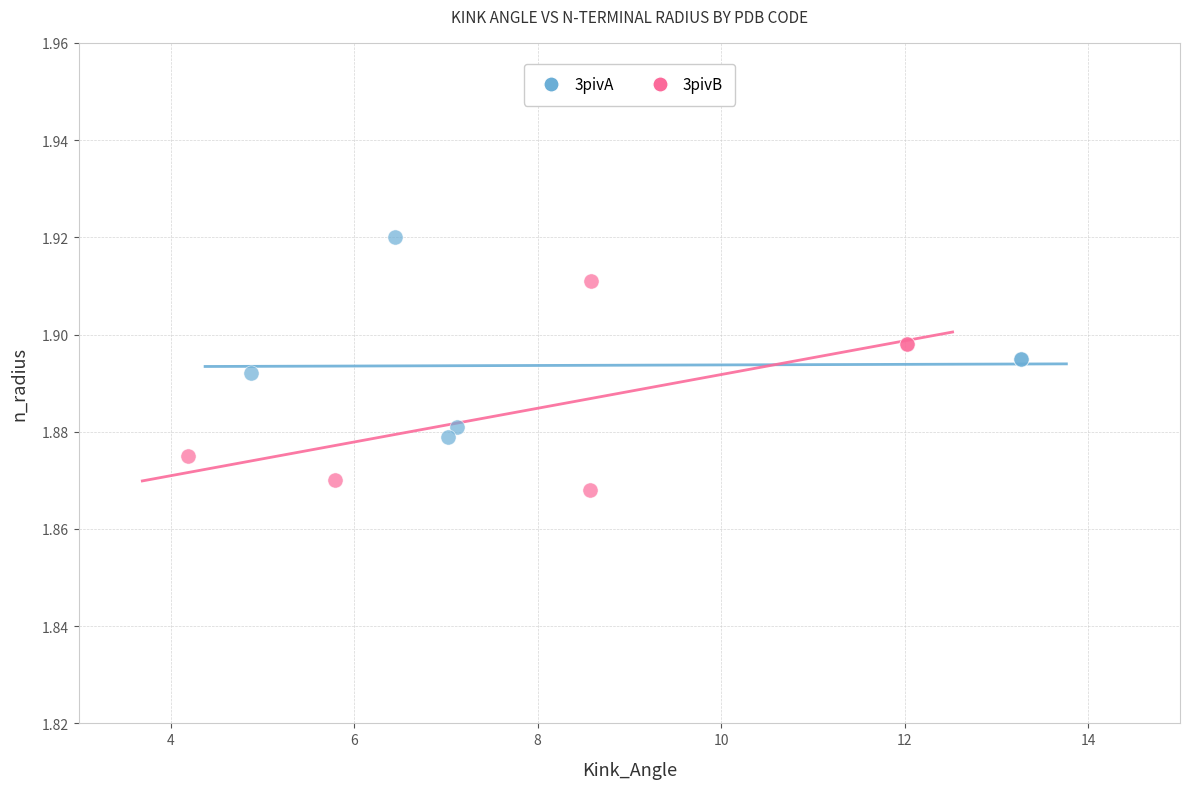

Which series contains the highest Y value?

3pivA